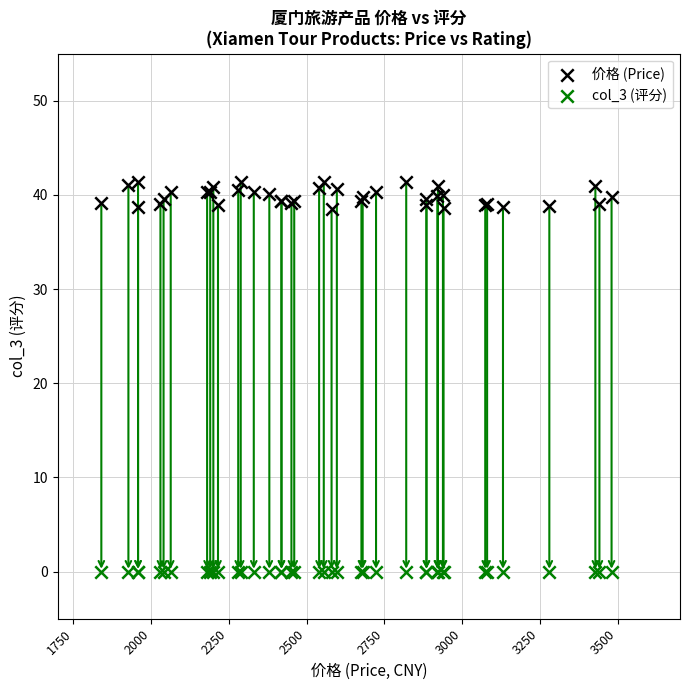

What are all the series names shown in the legend?

价格 (Price), col_3 (评分)